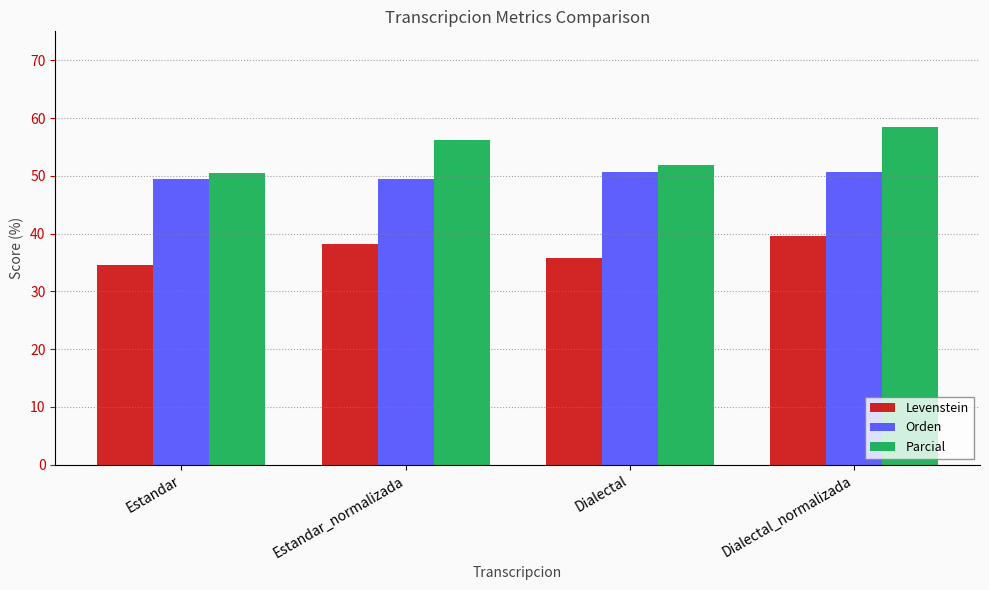

What is the difference between the maximum and minimum values in the Levenstein series?

5.0